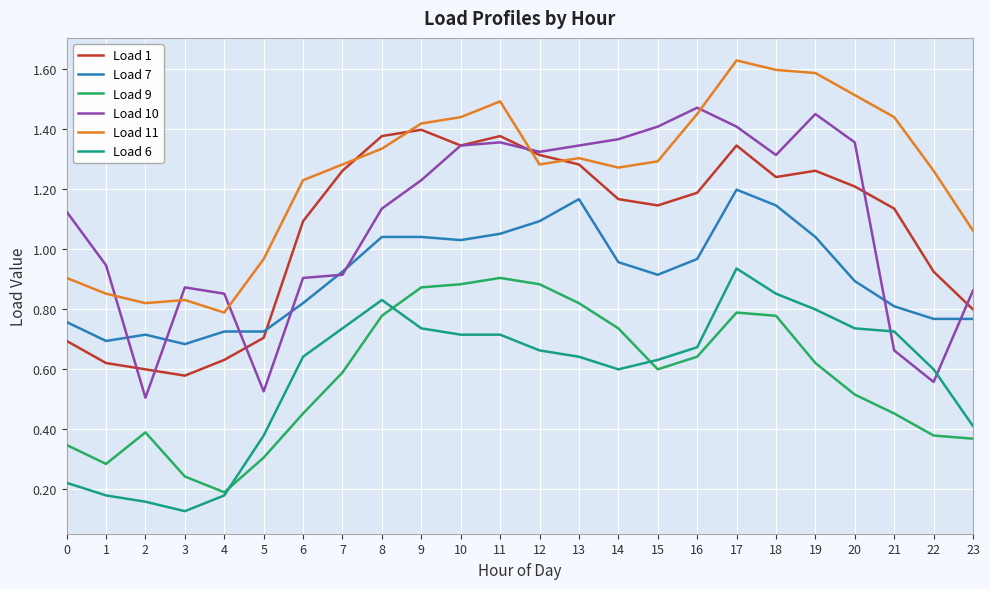

Is this an area chart (filled region under the line)?

No